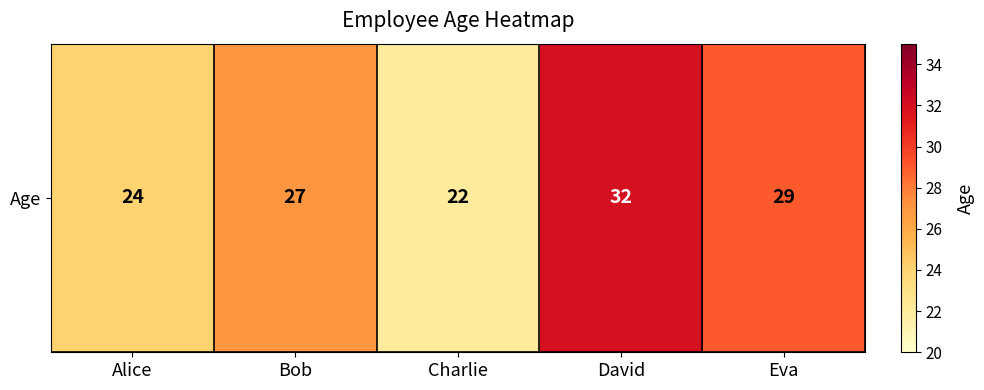

How many data points are above 27?

2